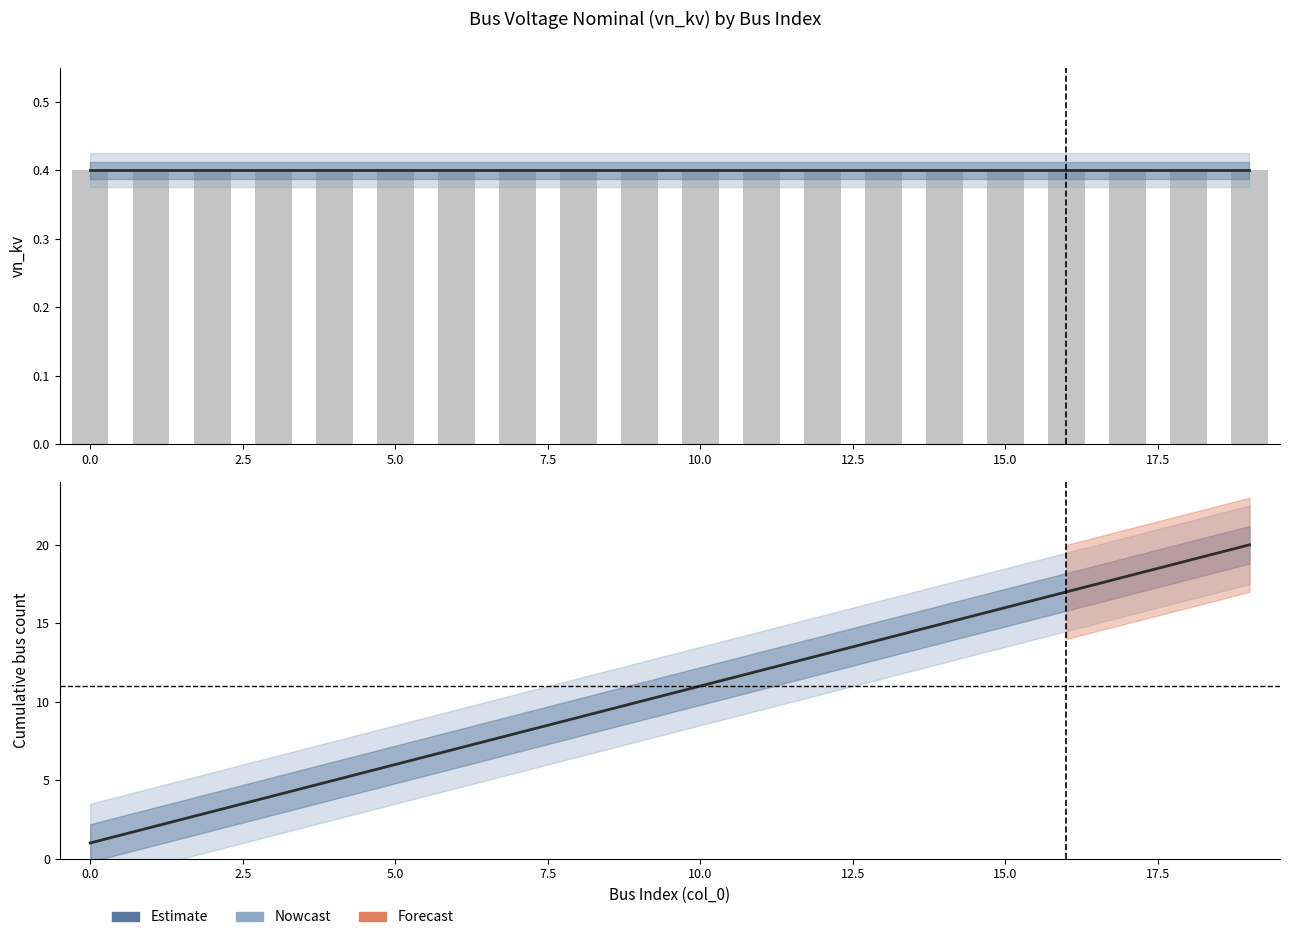

At 5.0, list the series in order from smallest to largest.

vn_kv (raw), Estimate